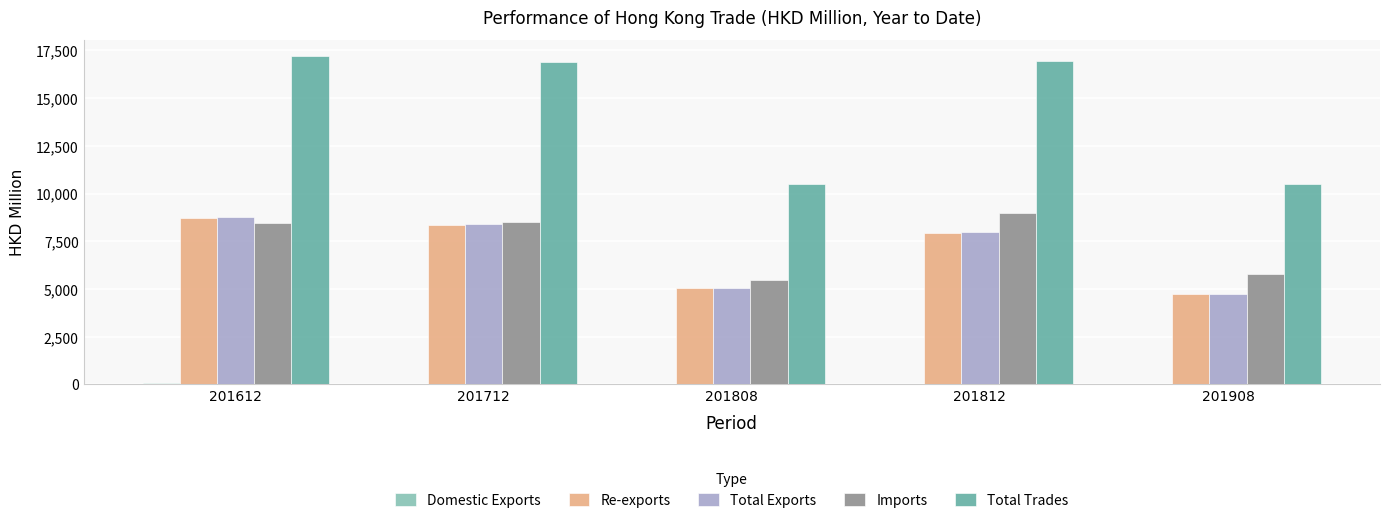

True or false: Total Trades has a value of 25785.3 at 201612.

False